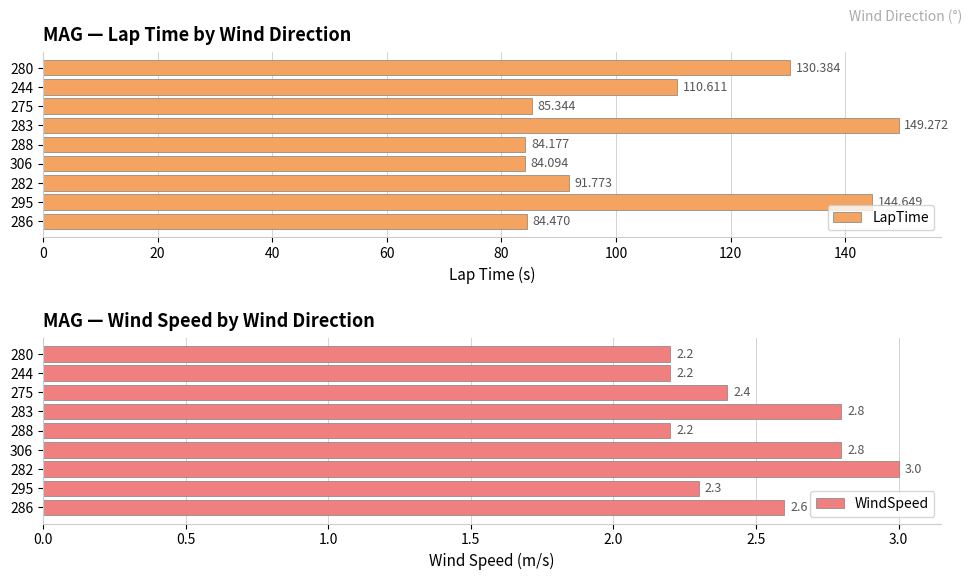

Which category has the highest value in the WindSpeed series?

282